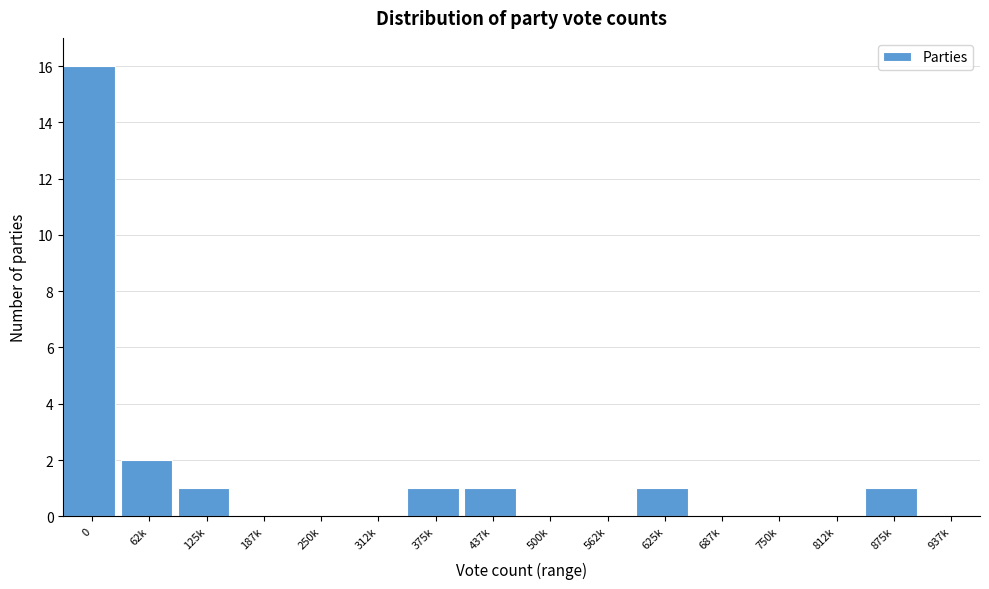

Reading left to right, list all the values displayed in this chart.

0=16	62k=2	125k=1	187k=0	250k=0	312k=0	375k=1	437k=1	500k=0	562k=0	625k=1	687k=0	750k=0	812k=0	875k=1	937k=0